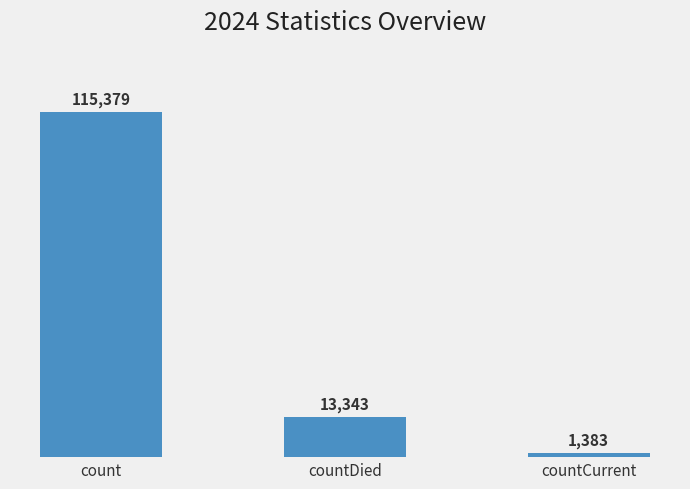

The chart shows a value of 115379 at count. True or false?

True